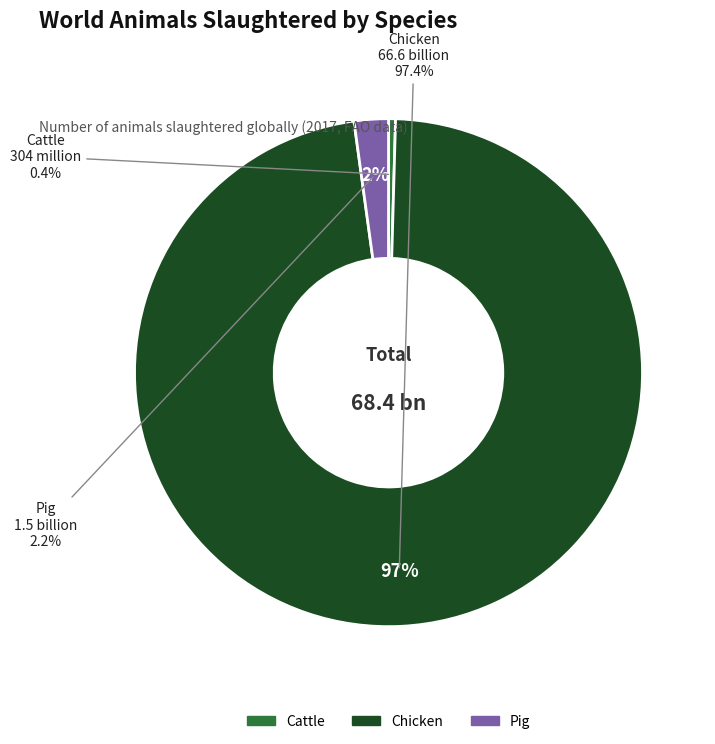

Does Chicken represent more than half of the total?

Yes